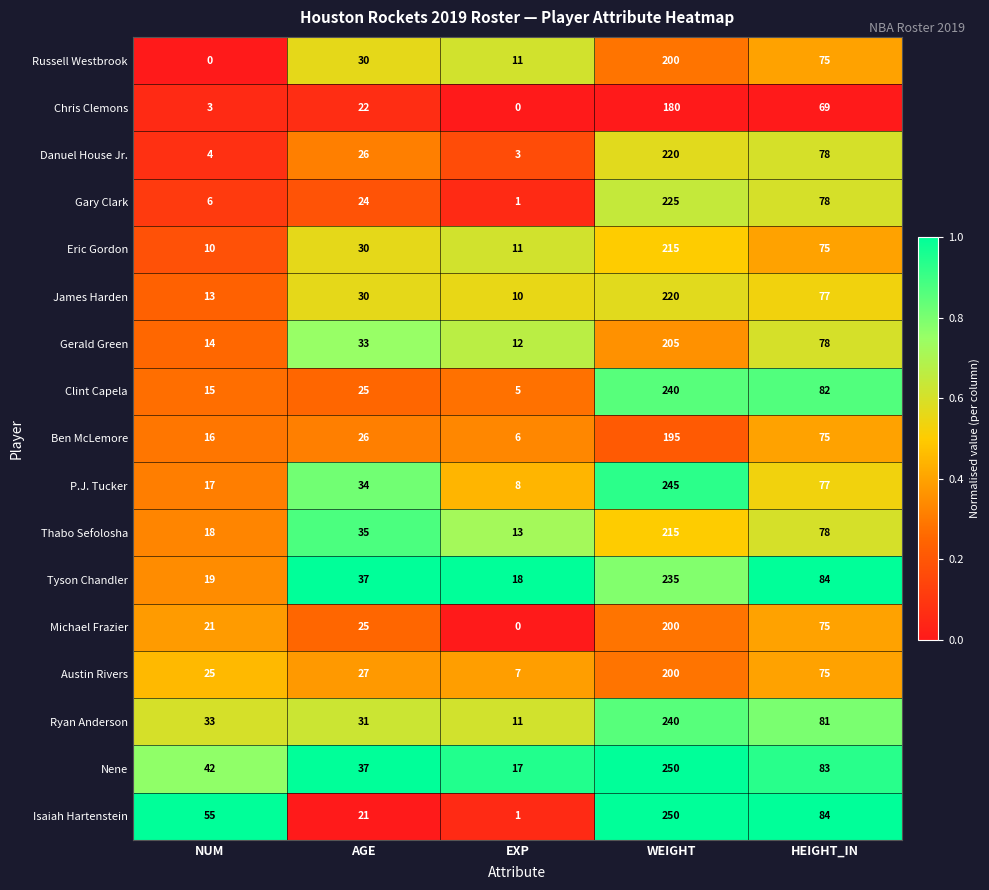

What is the spread (max minus min) of values at NUM?

55